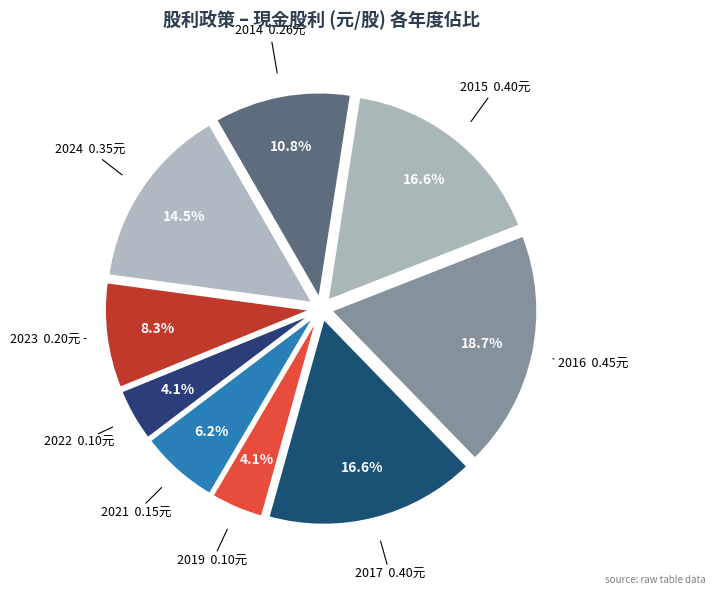

How many slices are in this pie chart?

9